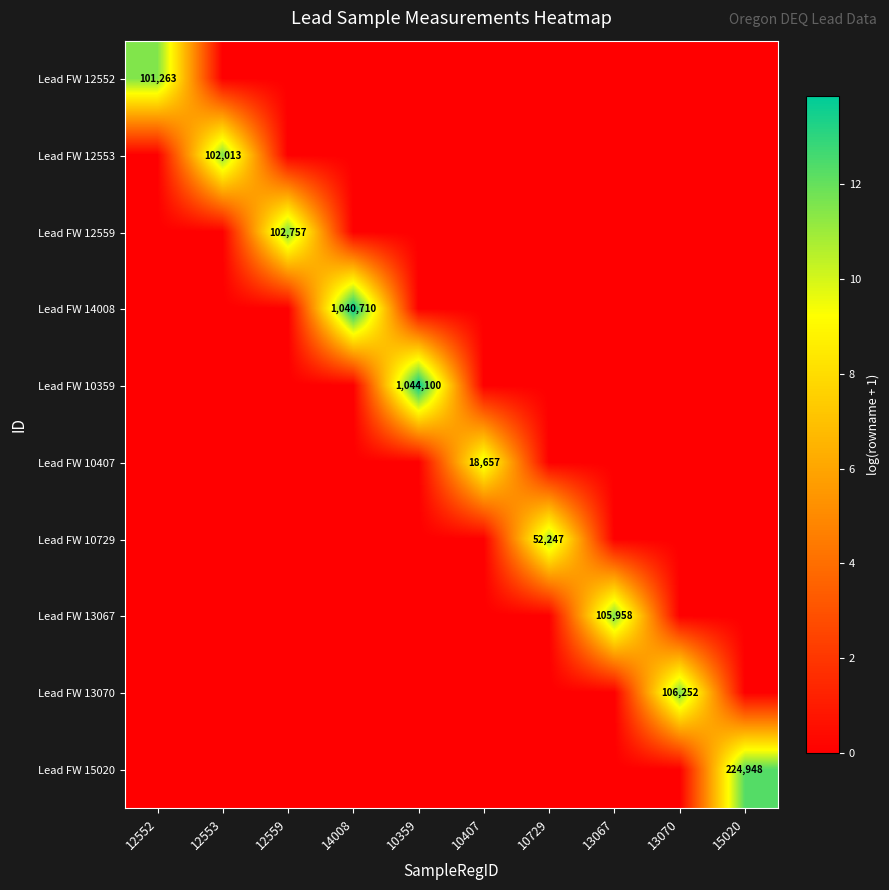

True or false: Lead FW 10359 has a value of 1044100 at 10359.

True